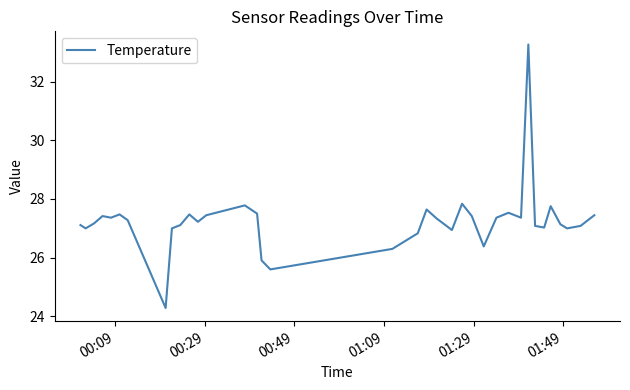

What is the difference between the maximum and minimum values?

9.0